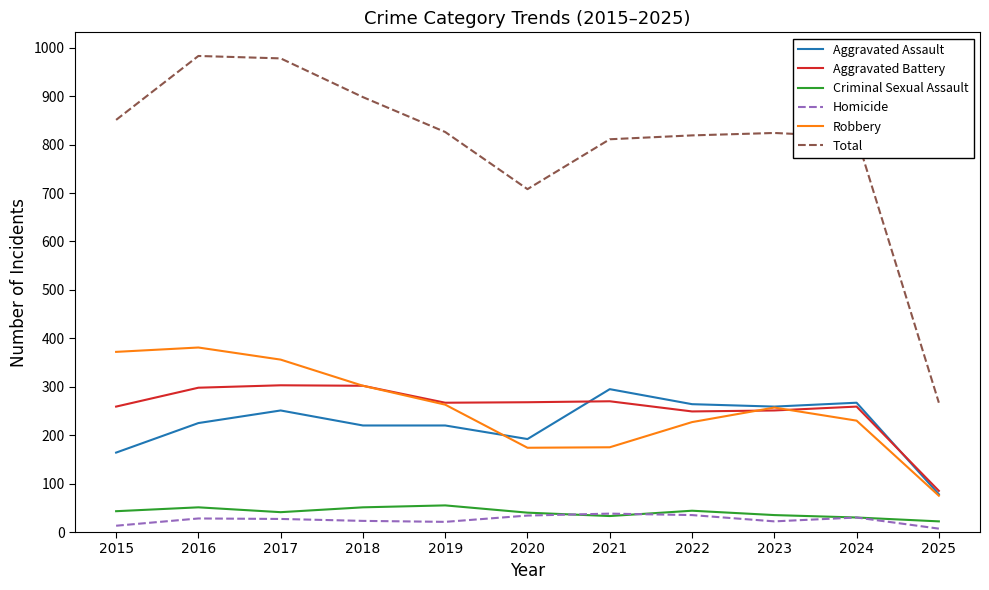

True or false: Total has a value of 824 at 2023.

True